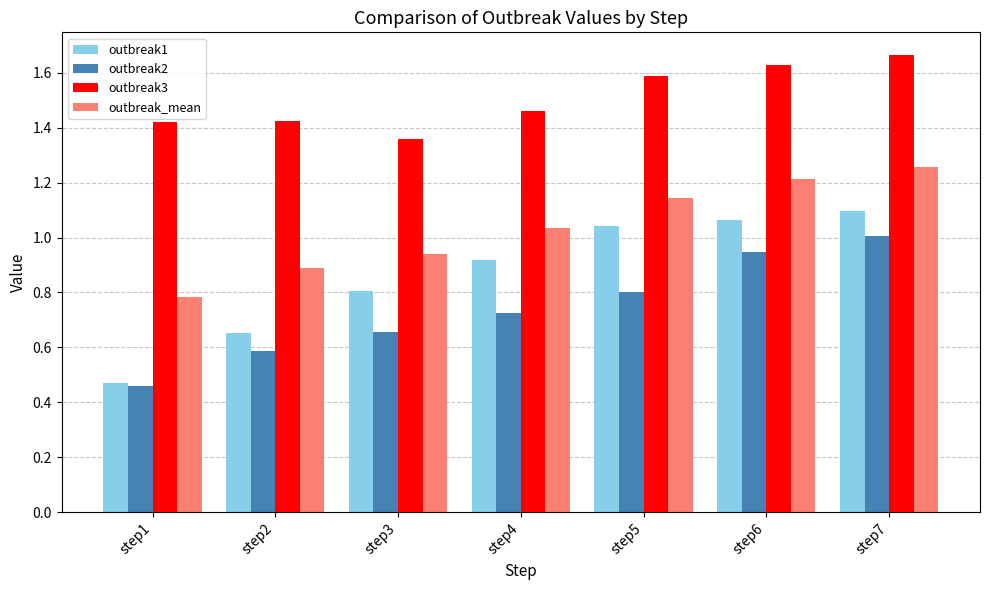

List the series in order of their overall mean, lowest first.

outbreak2, outbreak1, outbreak_mean, outbreak3